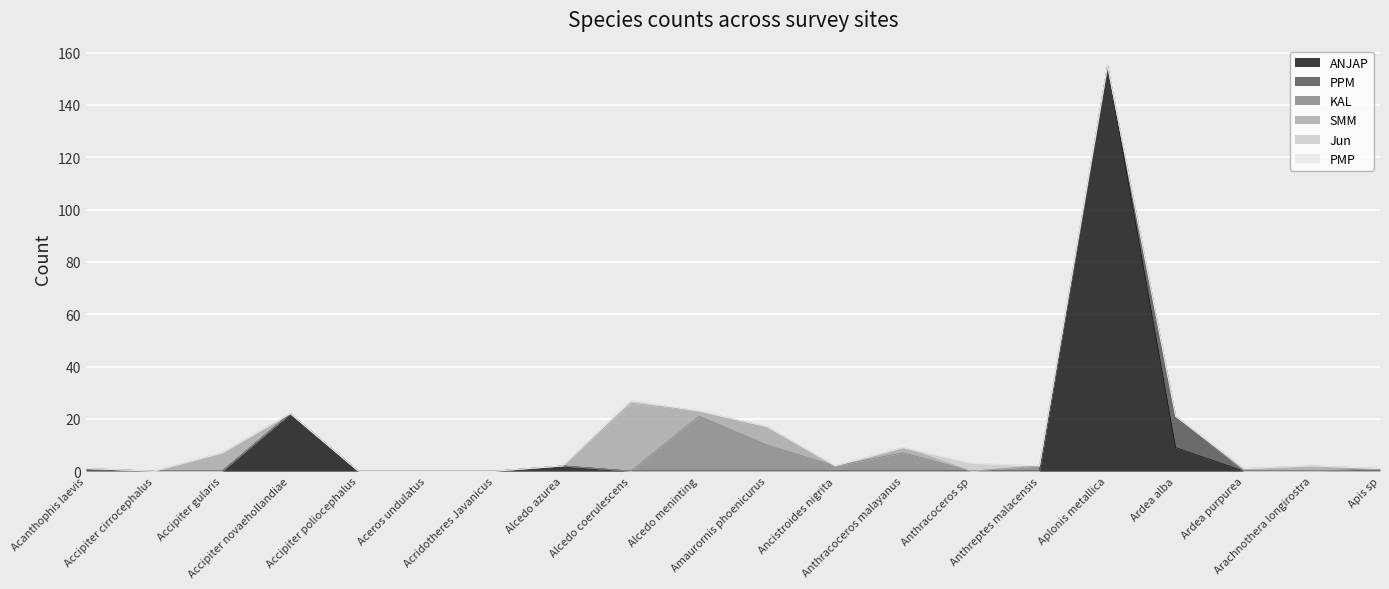

At which category is the sum across all series the highest?

Aplonis metallica